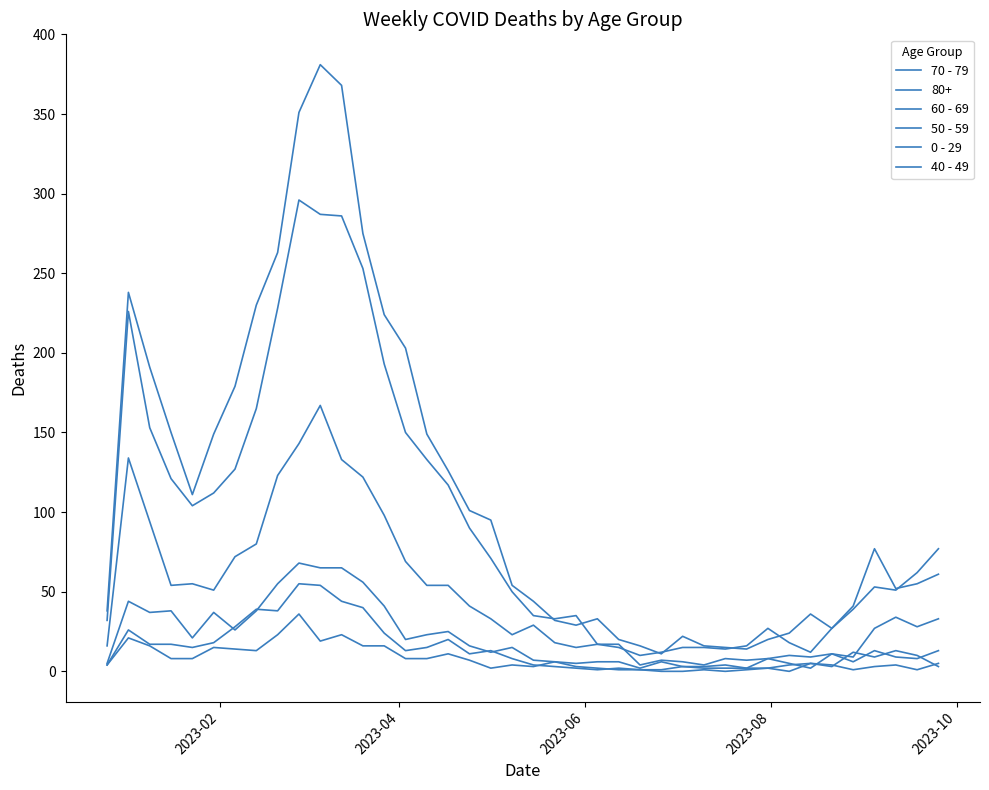

Does the chart display data point markers on the line(s)?

No